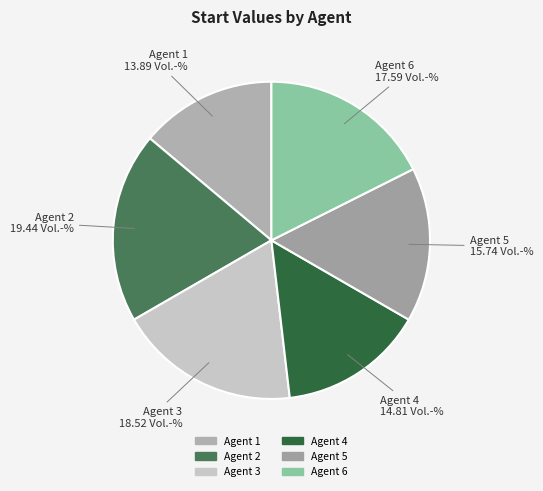

Count the number of slices in the pie.

6